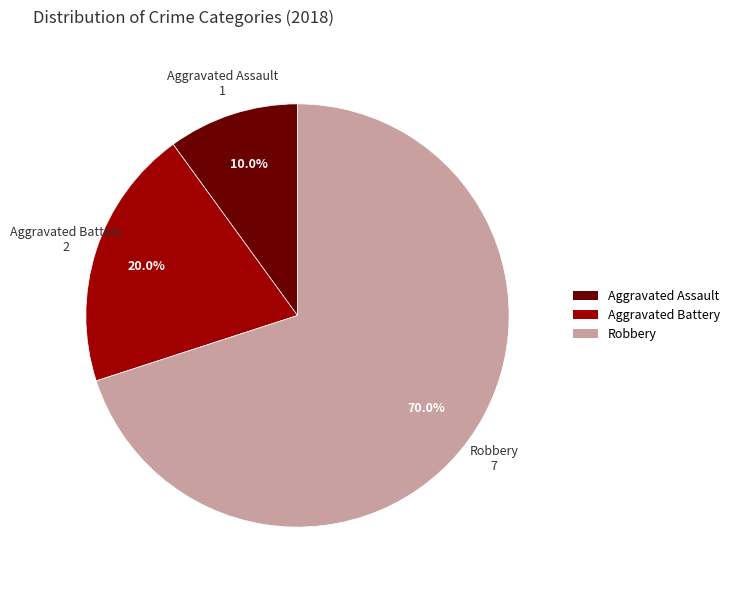

To the nearest percent, what percentage of the pie is Aggravated Assault?

10%